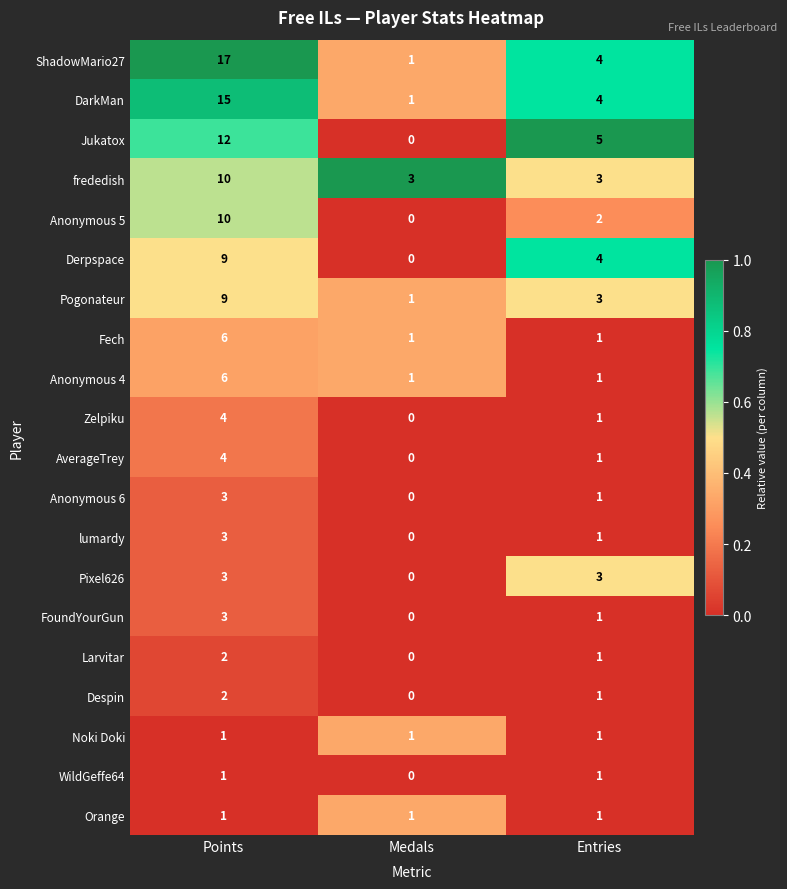

How many series are shown in this chart?

20